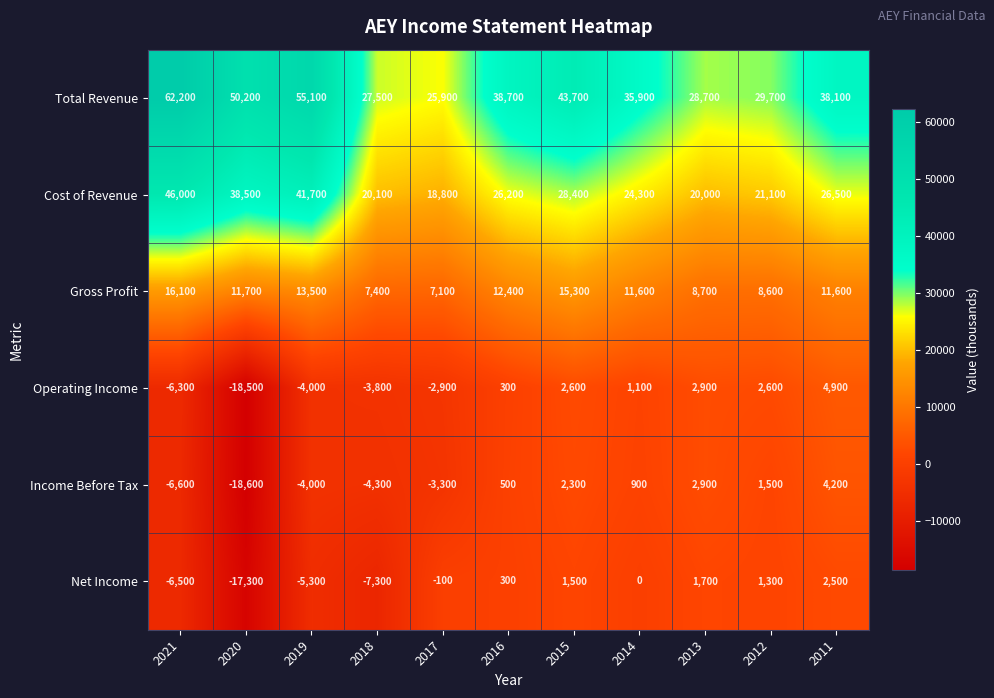

What is the minimum value for Cost of Revenue?

18800